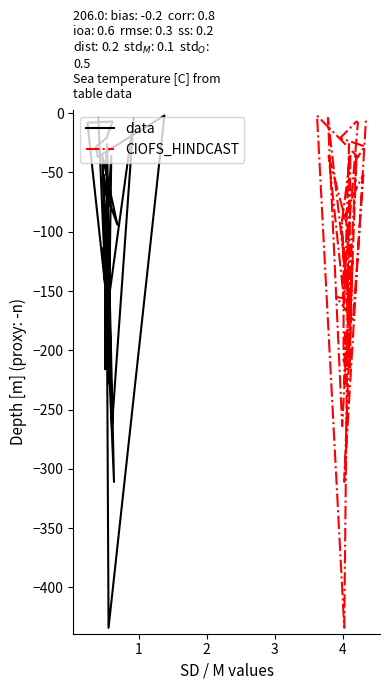

What is the highest value of the data series?

-2